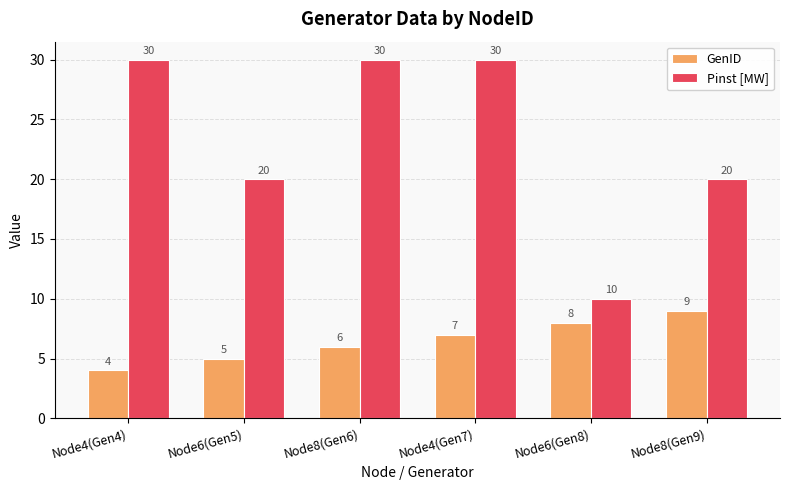

Reading right to left, list all the values displayed in this chart.

GenID: 9	8	7	6	5	4
Pinst [MW]: 20	10	30	30	20	30